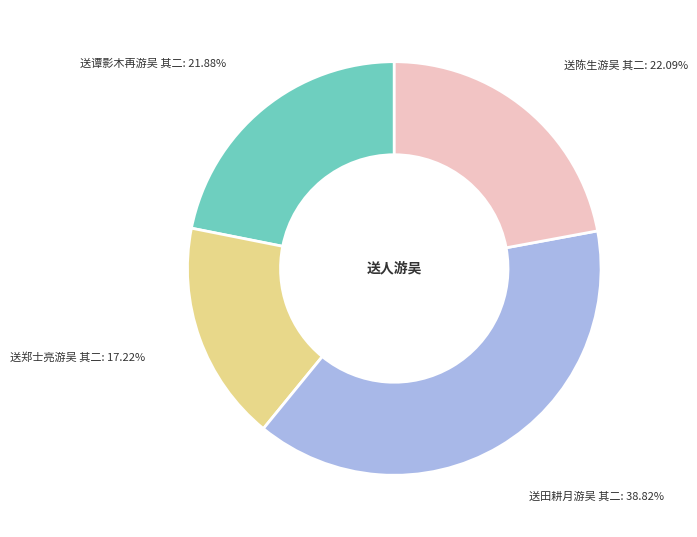

Does 送田耕月游吴 其二 account for over 50% of the chart?

No